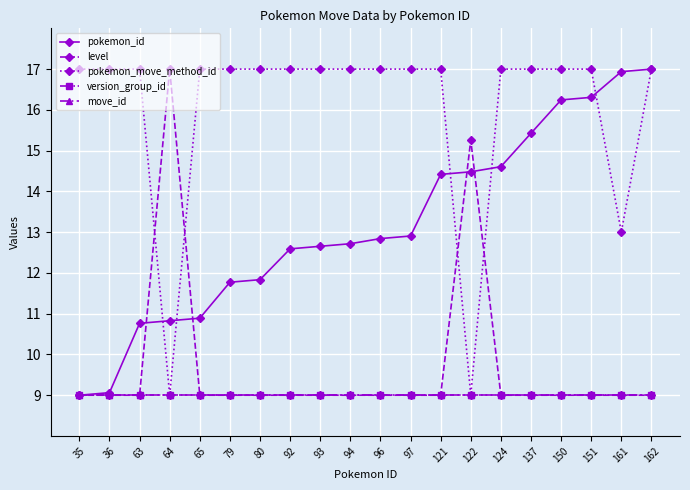

The value of move_id at 162 is 11.9. True or false?

False